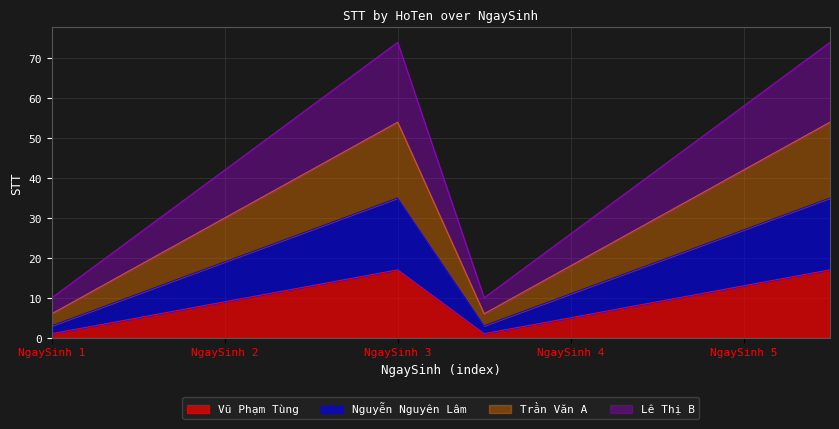

True or false: Vũ Phạm Tùng and Lê Thị B cross at least once.

False